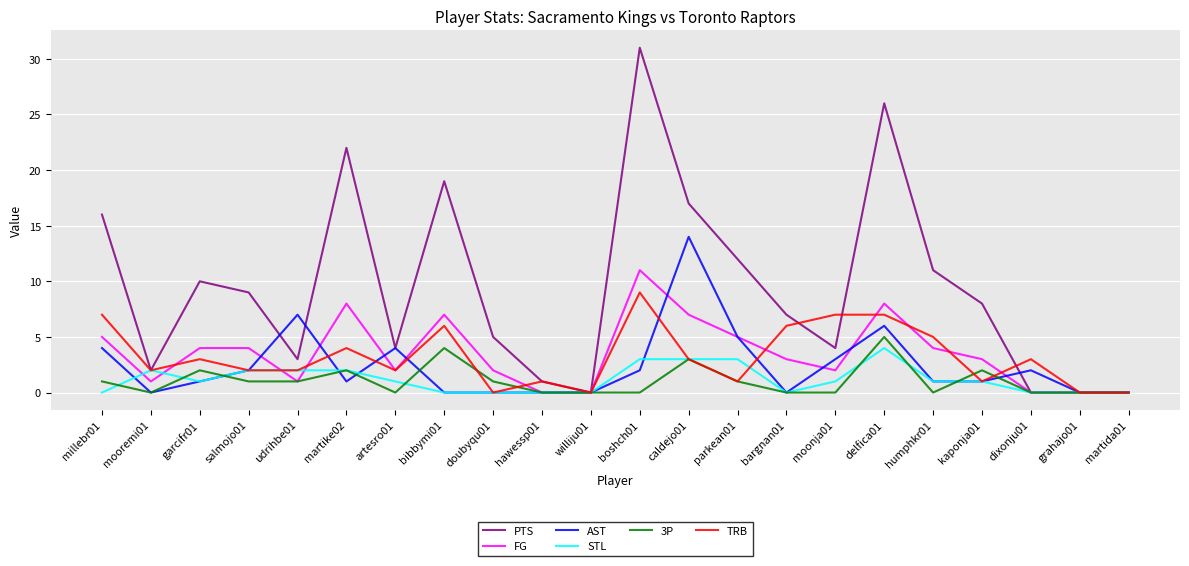

At which label does AST first exceed 1?

millebr01